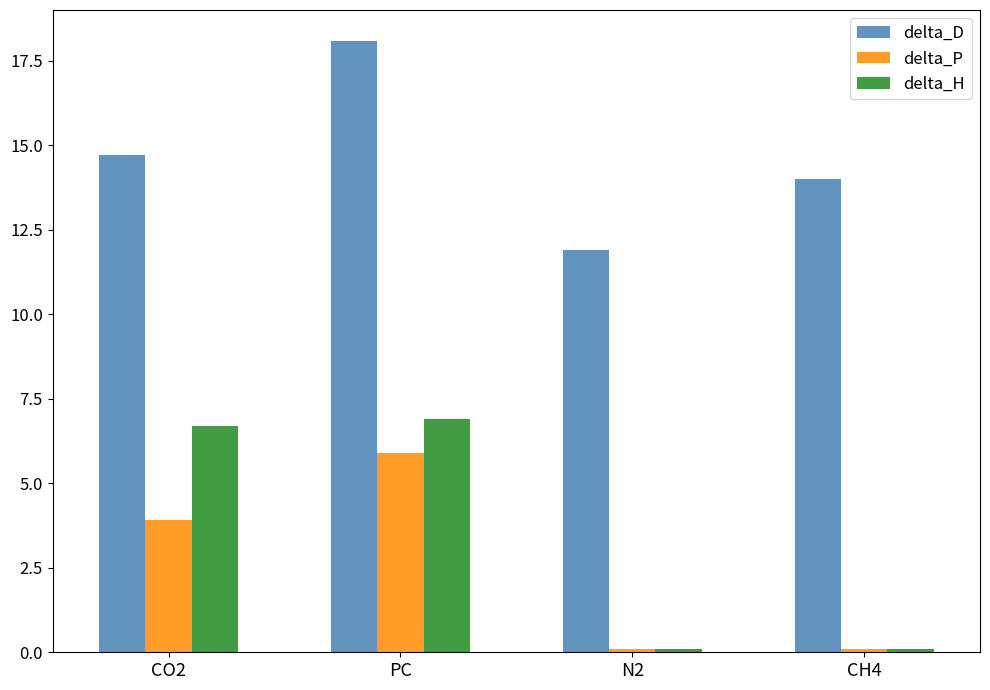

At which label does delta_H first exceed 6?

CO2